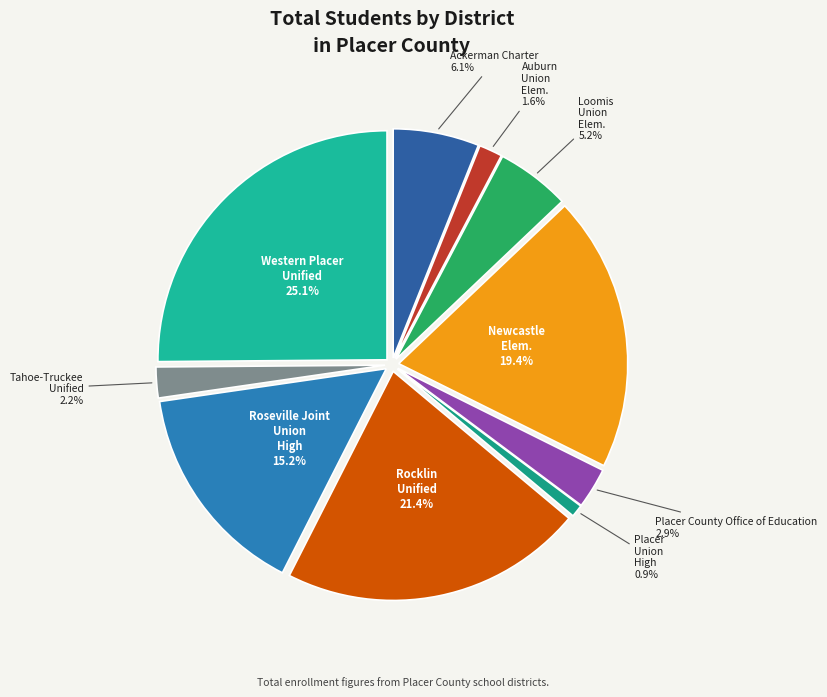

Is there a majority slice in this chart?

No